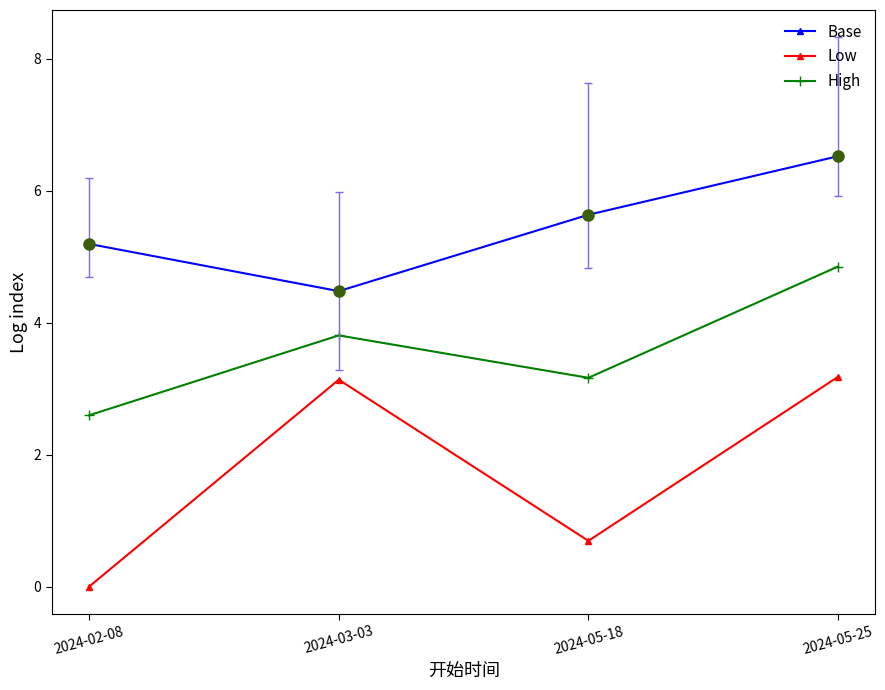

What are all the series names shown in the legend?

Base, Low, High